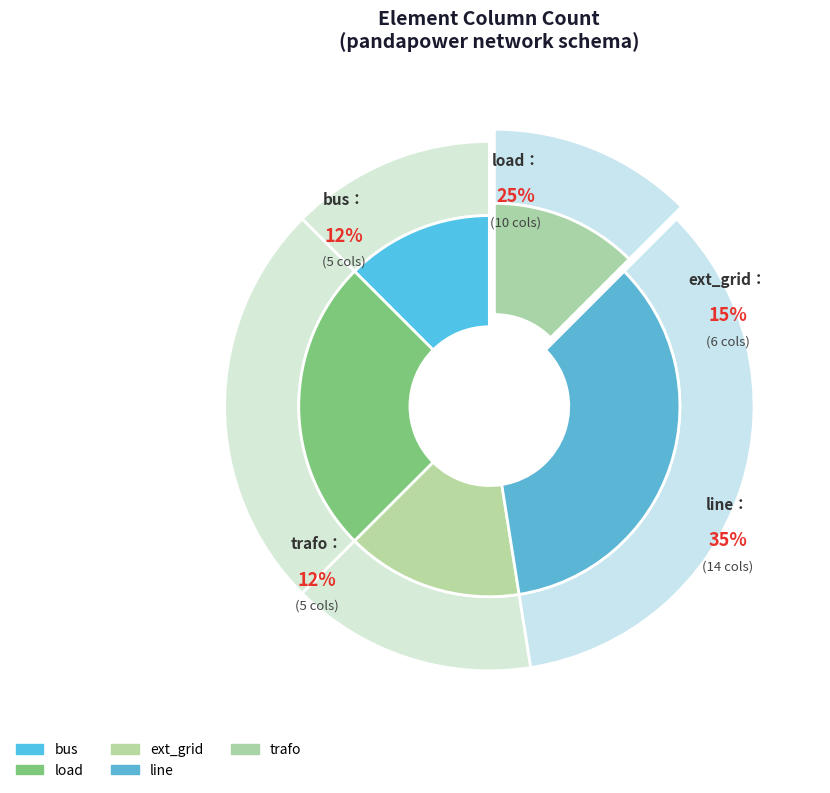

What is the ratio of the value at bus to the value at load?

0.5